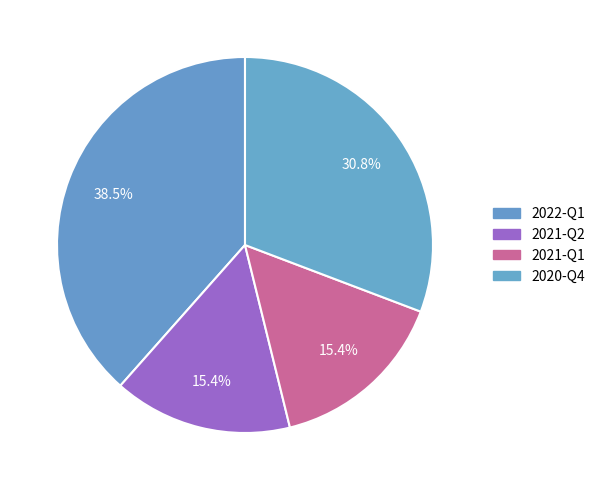

How many segments does this pie chart have?

4